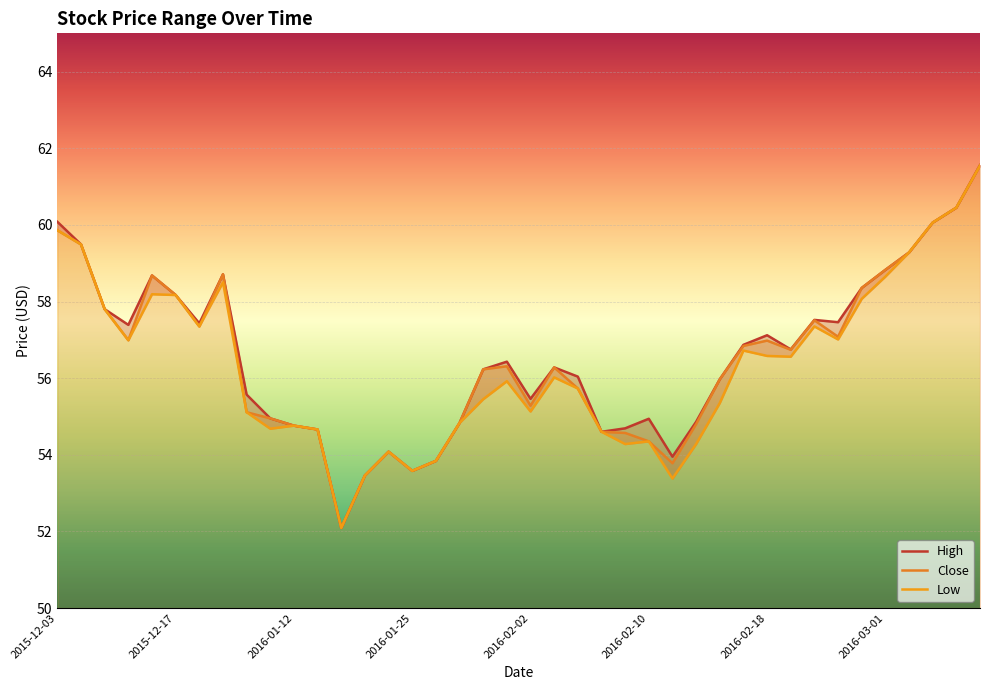

What is the sum of the Close values at 32 and 13?

111.0